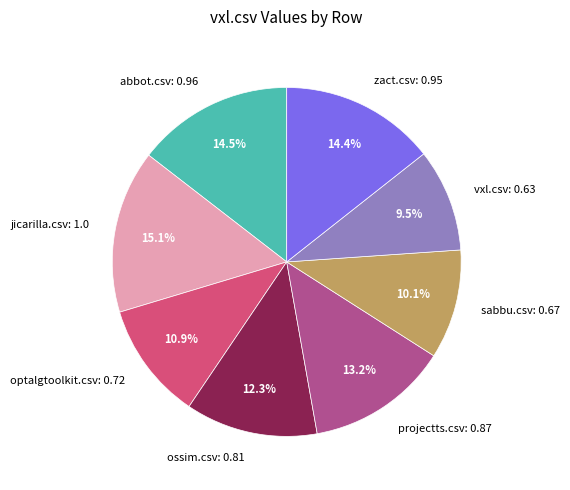

Between zact.csv and sabbu.csv, which is larger?

zact.csv